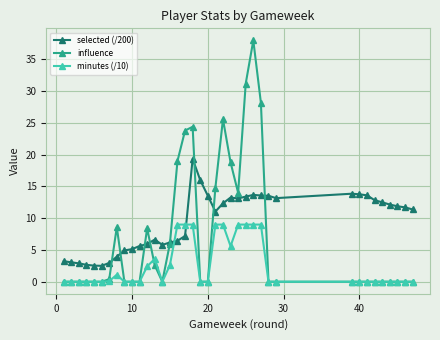

What is the value of the selected (/200) point at the 24th from the left?

13.1